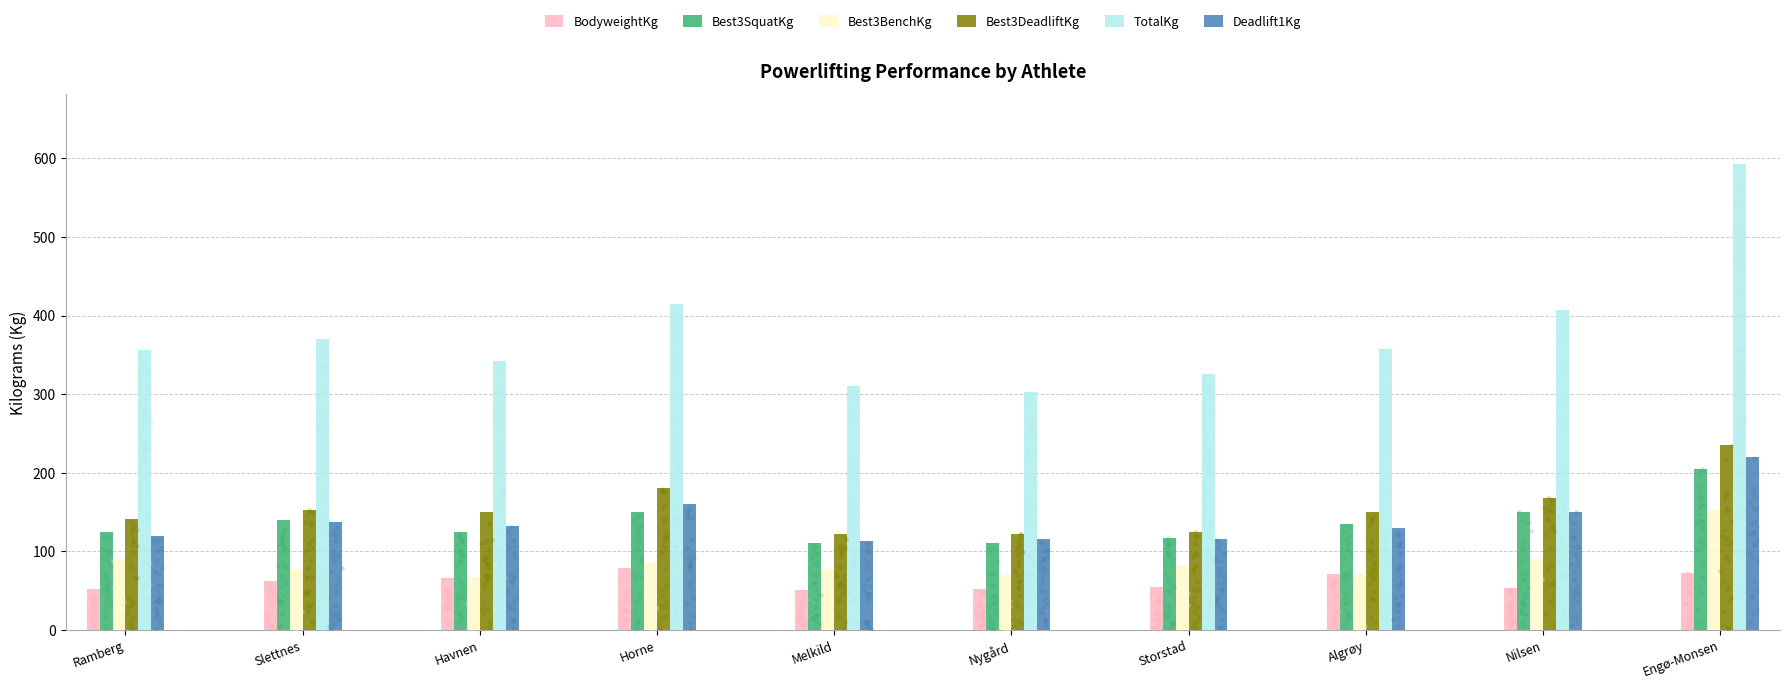

What is the total value across all series at Melkild?

783.0